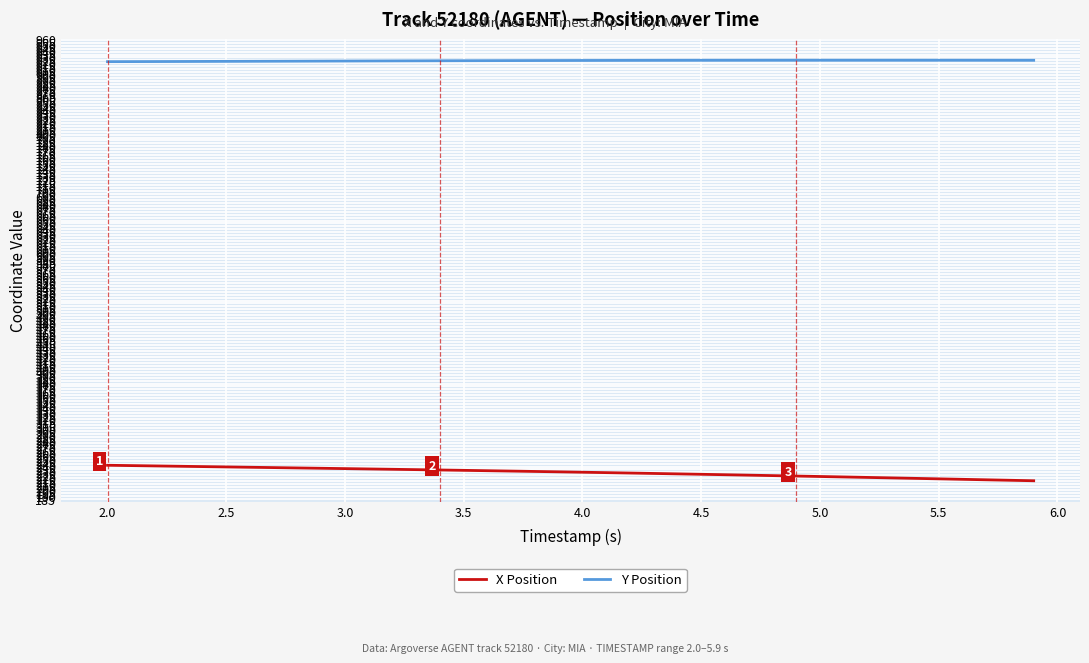

List the series in order of their overall mean, highest first.

Y Position, X Position